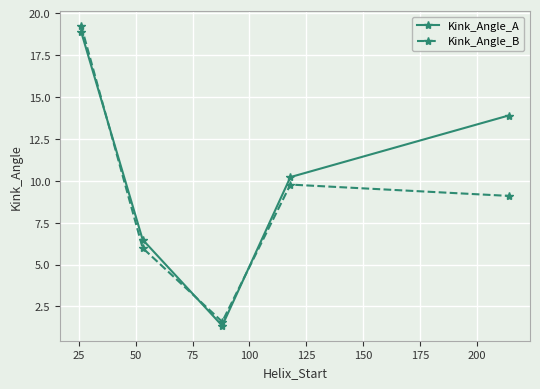

What is the difference between the maximum and second lowest values in the Kink_Angle_A series?

12.4